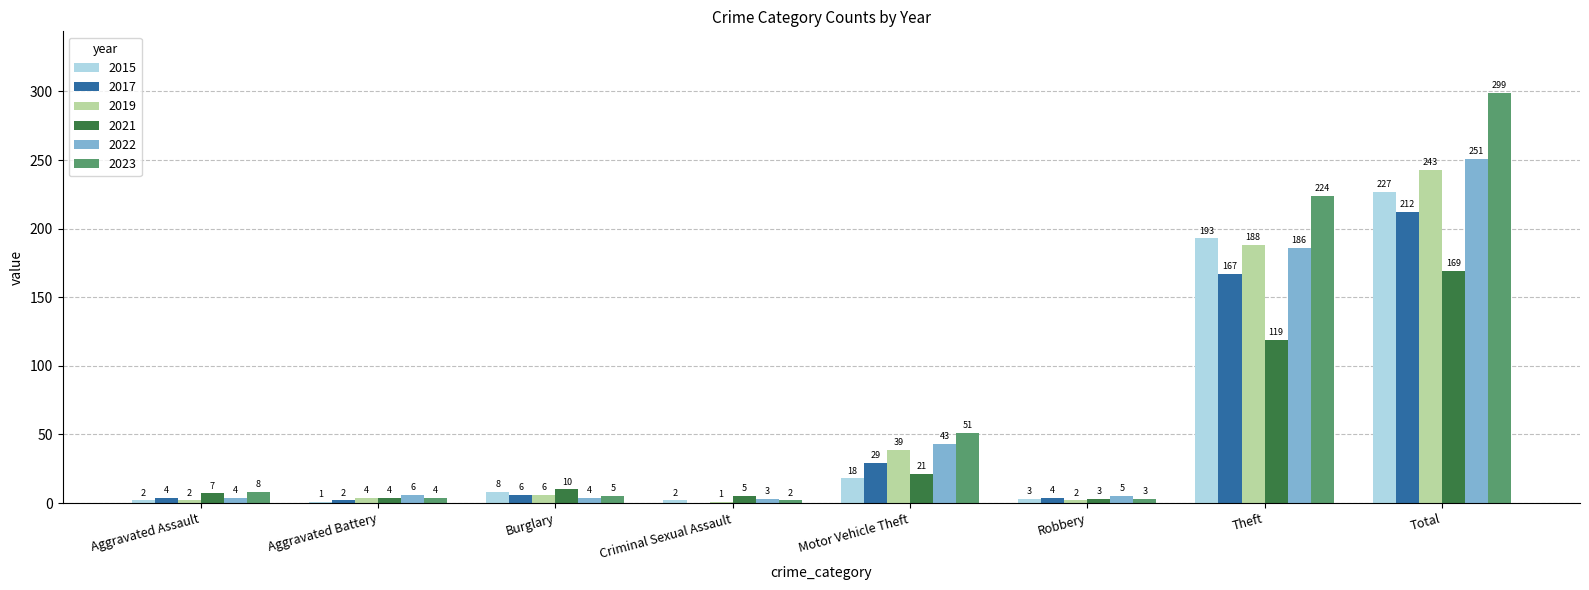

Which series changed the most between Aggravated Battery and Total?

2023